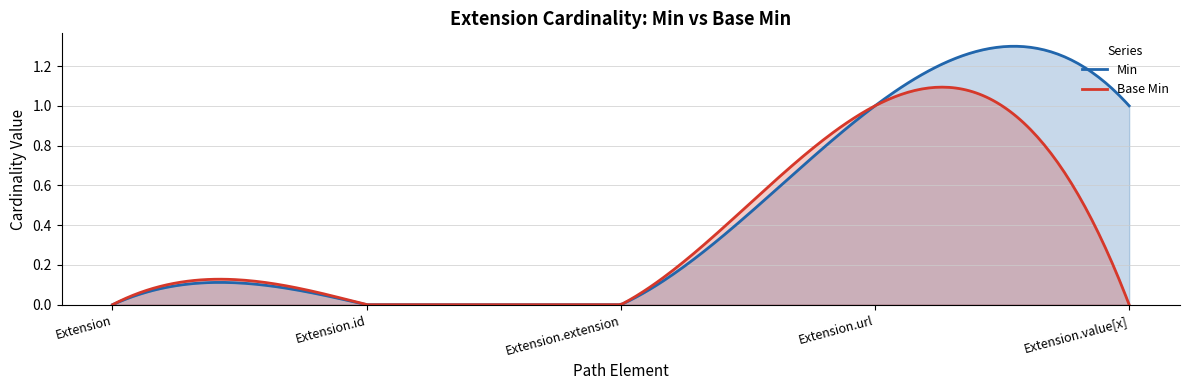

How many lines are shown in the chart?

2